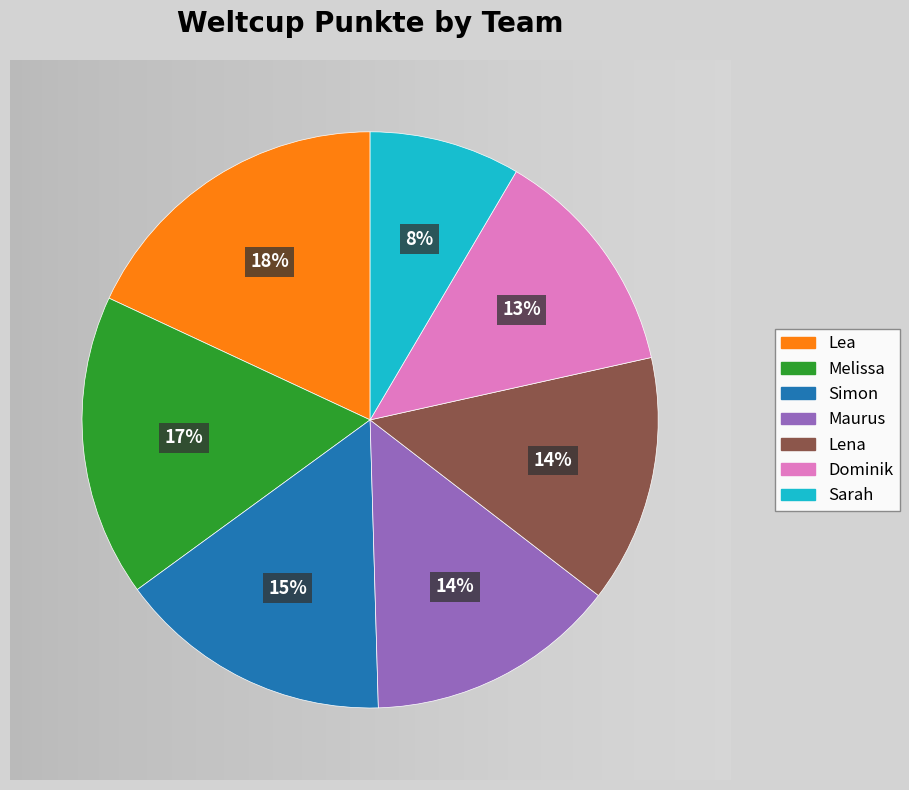

How many segments does this pie chart have?

7